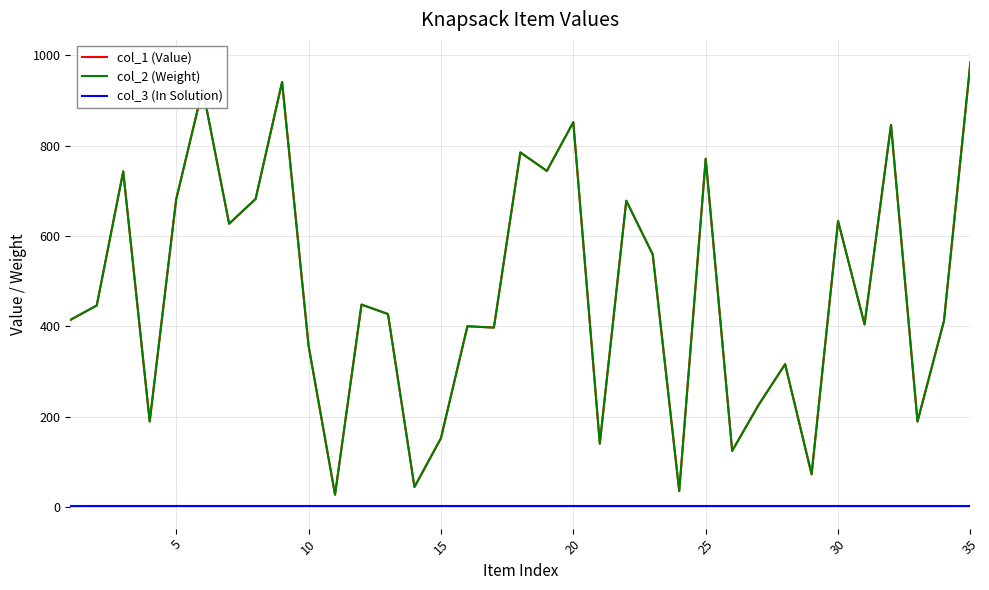

What is the difference between the maximum and minimum values in the col_2 (Weight) series?

958